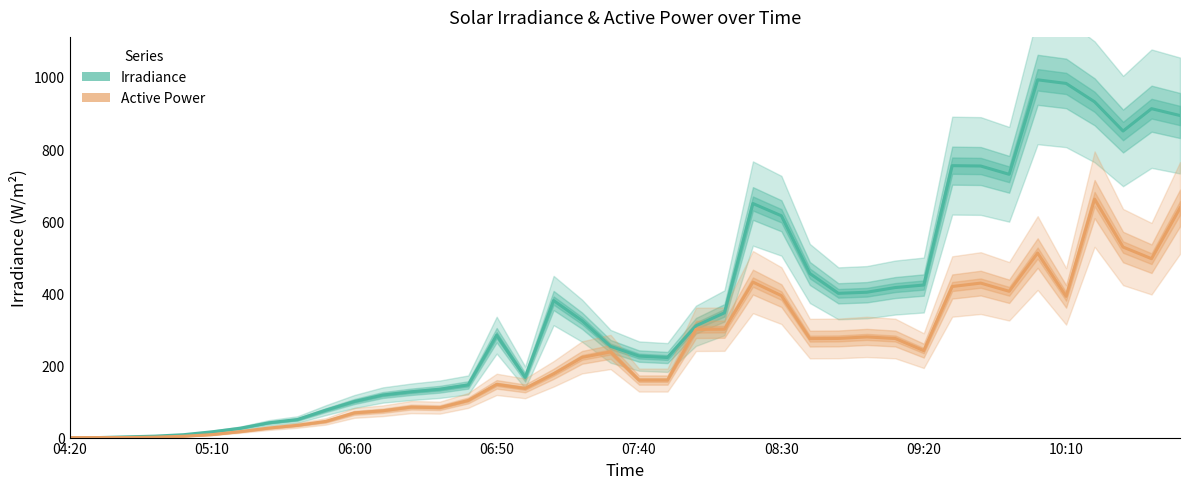

What are all the series names shown in the legend?

Irradiance, ActivePower